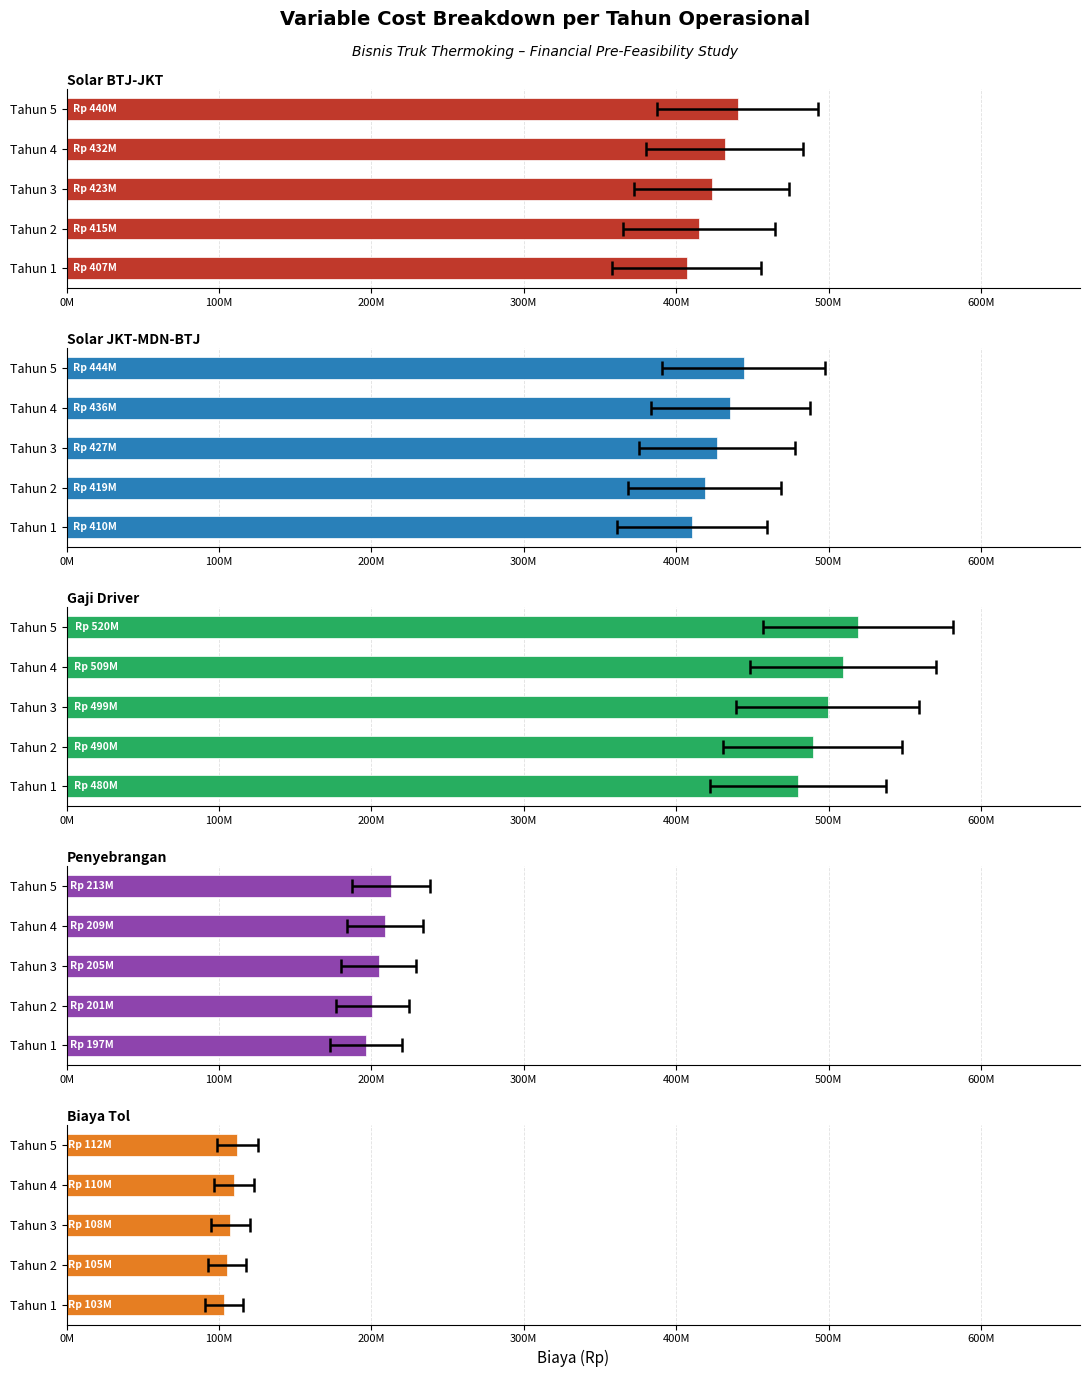

Which series has the largest range (max minus min)?

Gaji Driver